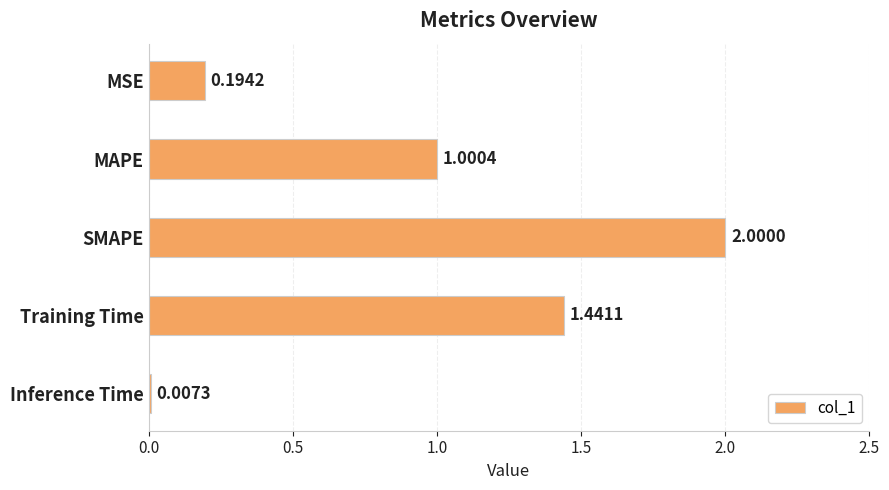

Which label corresponds to the largest value in the chart?

SMAPE